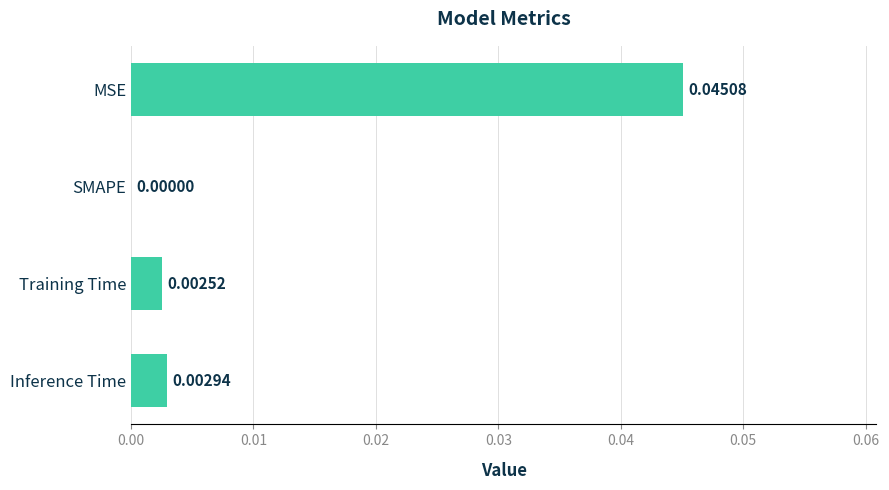

At which category does the chart reach its peak across all series?

MSE